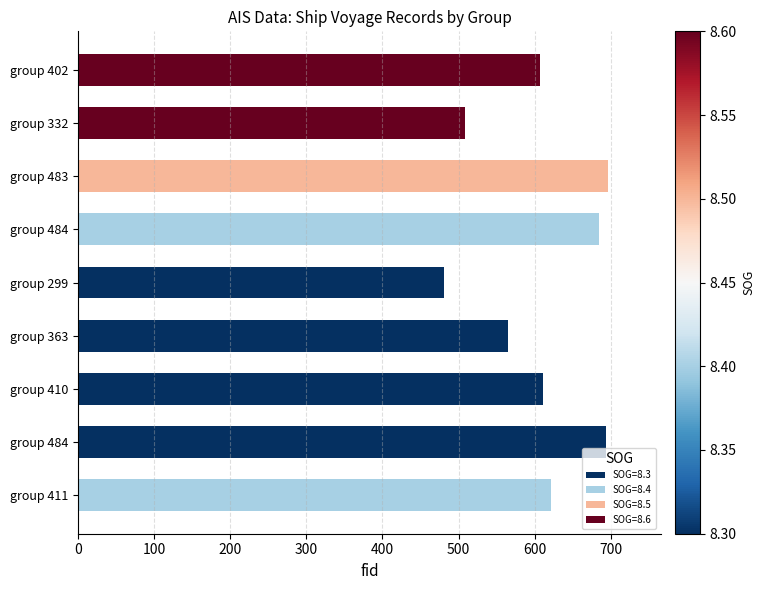

Are the bars grouped side by side (vs. stacked)?

No